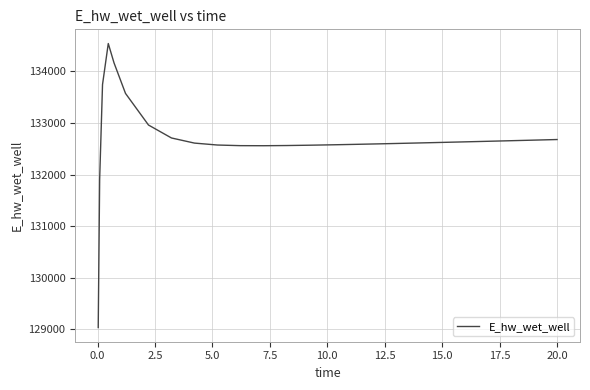

What is the maximum value shown in the chart?

134537.5